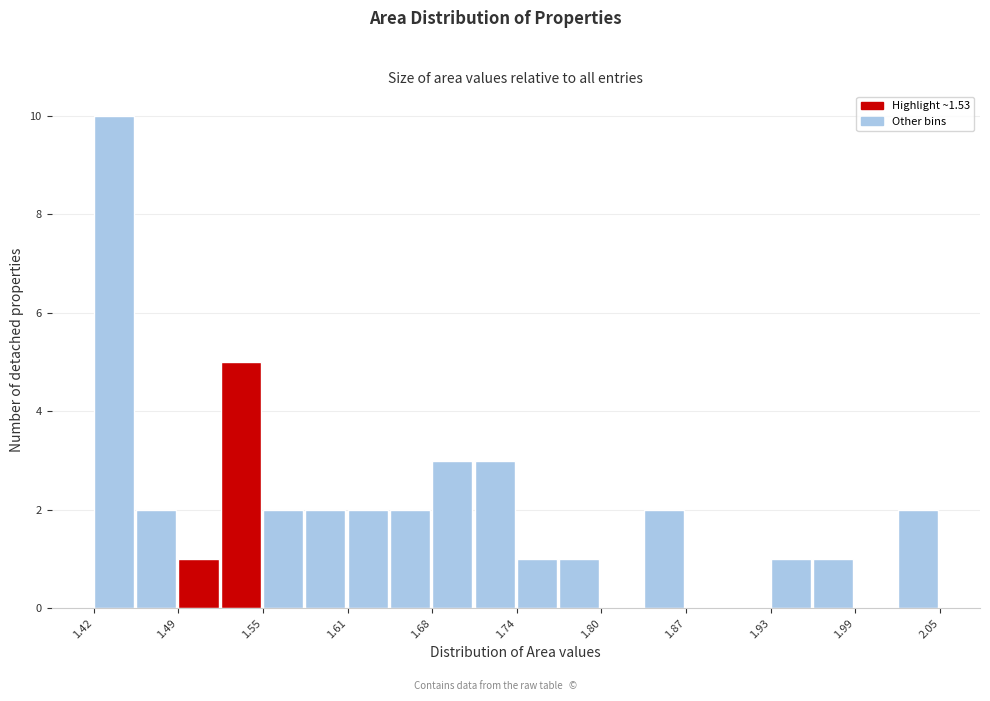

Read against the x-axis, roughly where is the centre of the tallest bar?

1.44